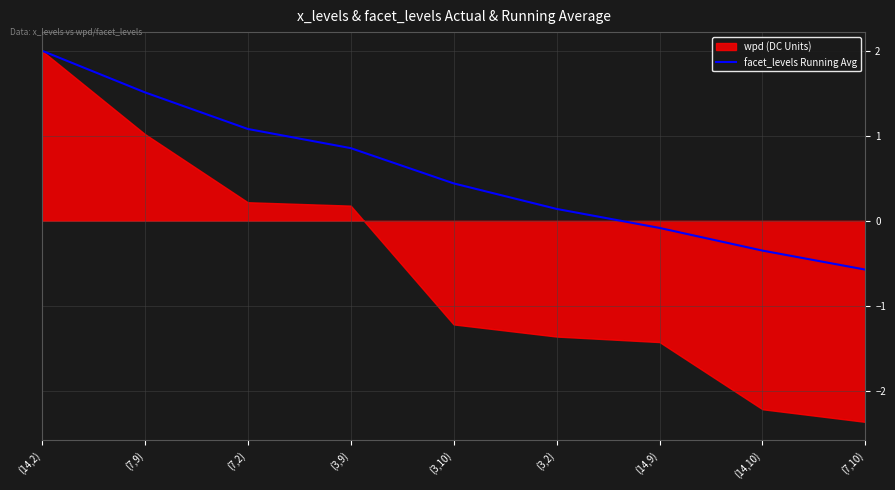

How many data points are less than 0?

3